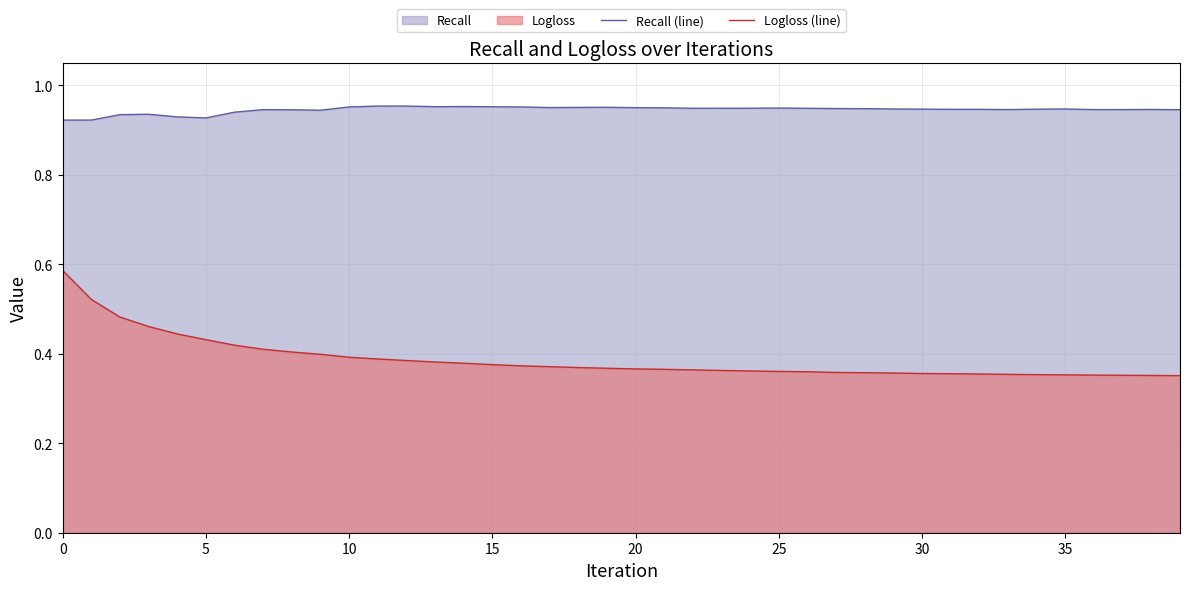

Which series has the widest spread of values?

Logloss (line)